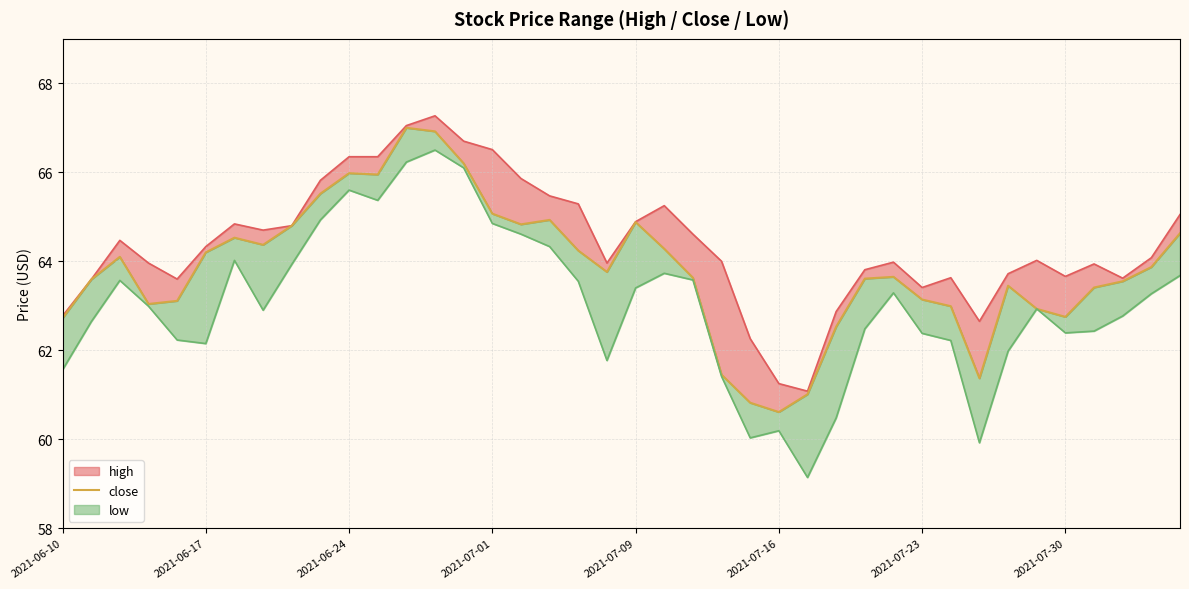

How many lines are shown in the chart?

1